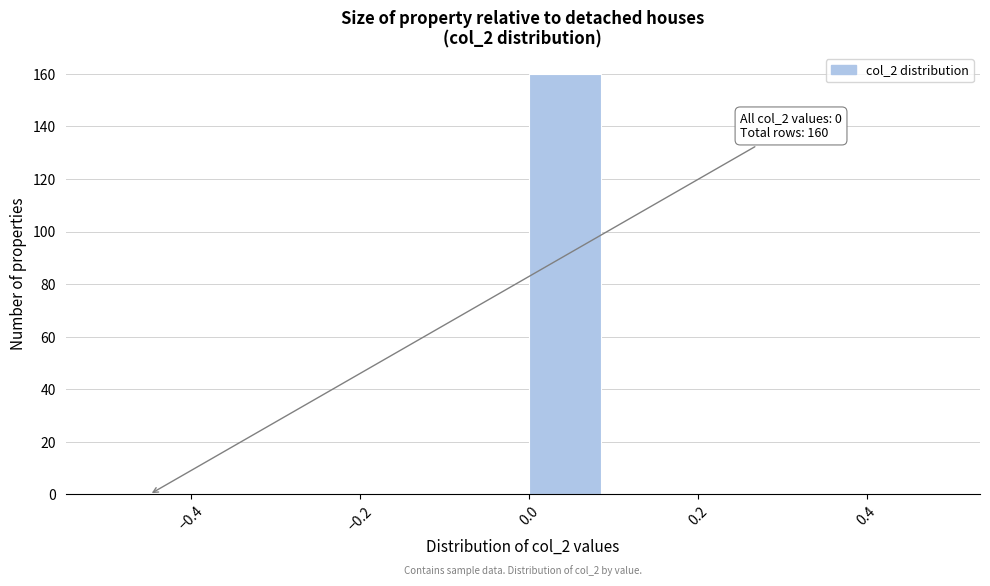

Which range on the x-axis has the tallest bar?

0.0 to 0.1